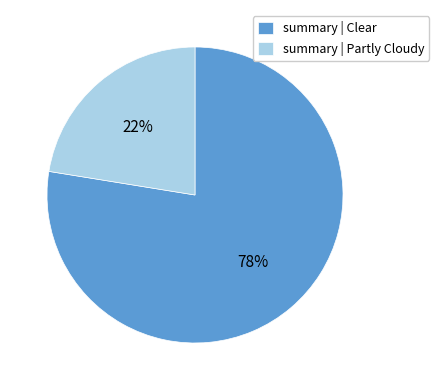

What is the smallest slice in the pie chart?

summary | Partly Cloudy